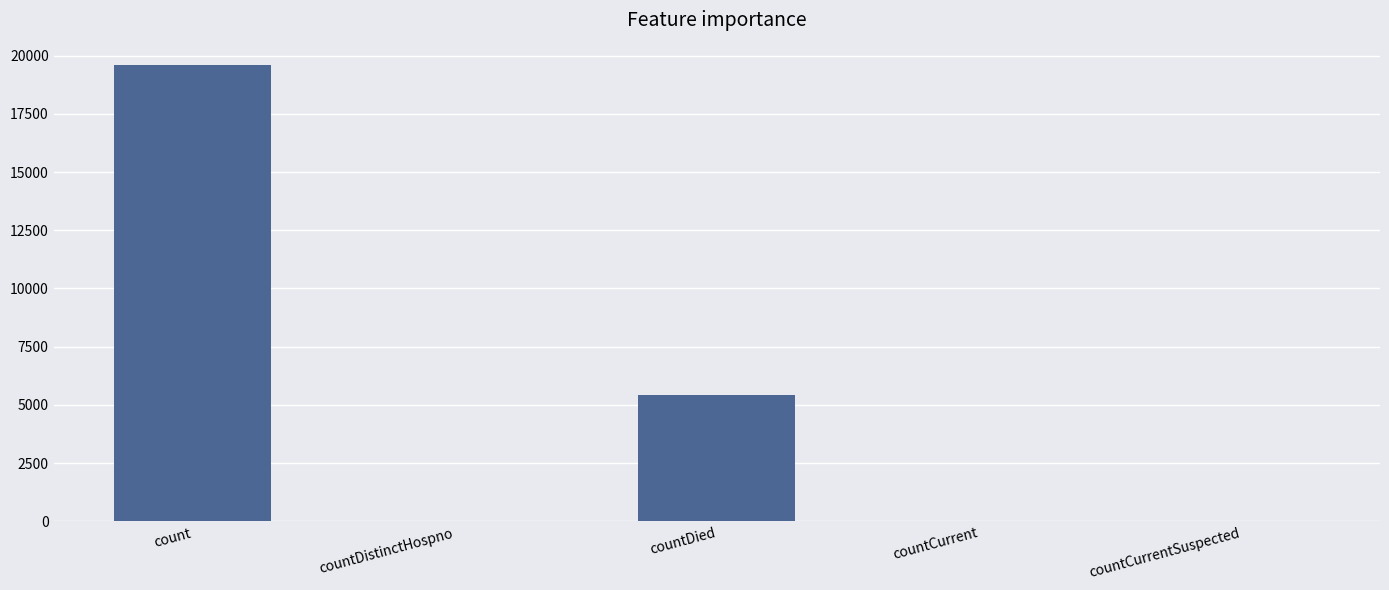

Between countDied and count, which is larger?

count